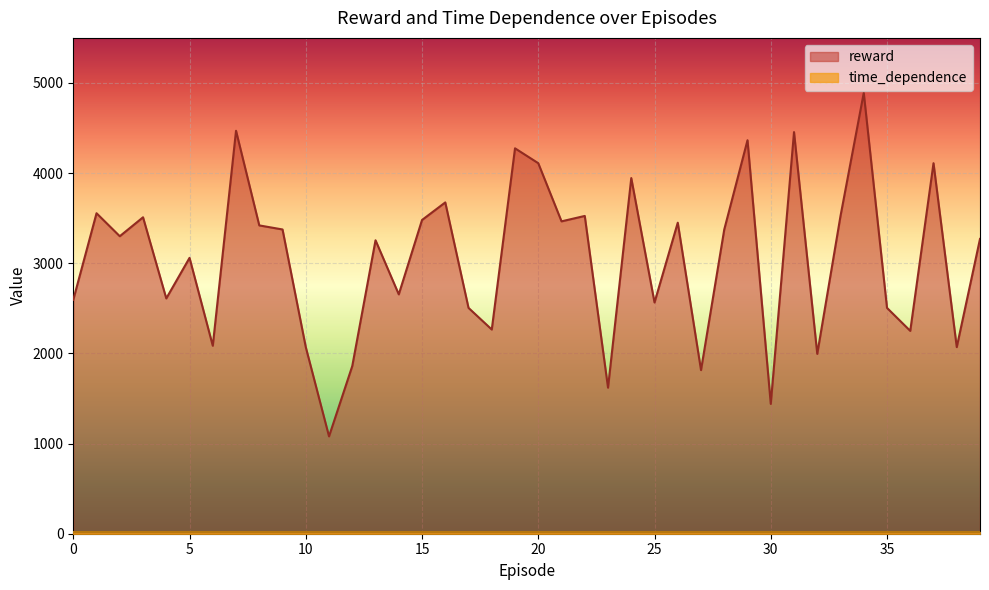

Between 36 and 23, which is larger?

36